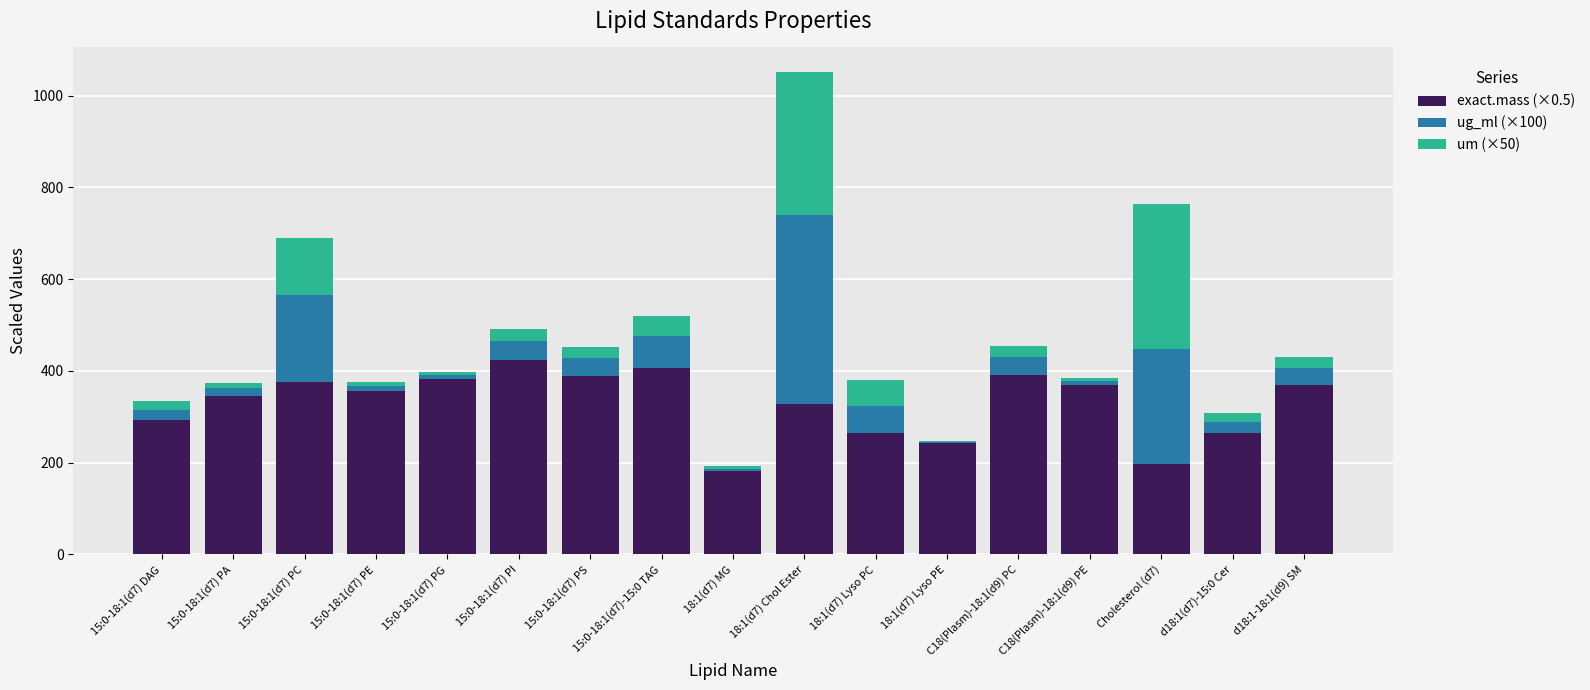

What is the sum of the exact.mass (×0.5) values at d18:1-18:1(d9) SM and 15:0-18:1(d7)-15:0 TAG?

774.7